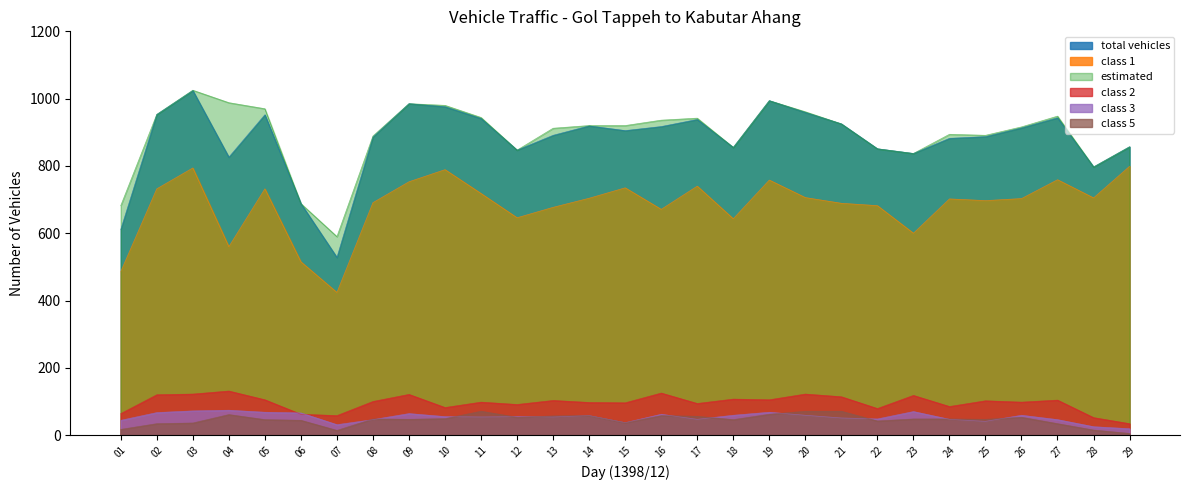

What is the value of the class 2 point at the 19th from the left?

105